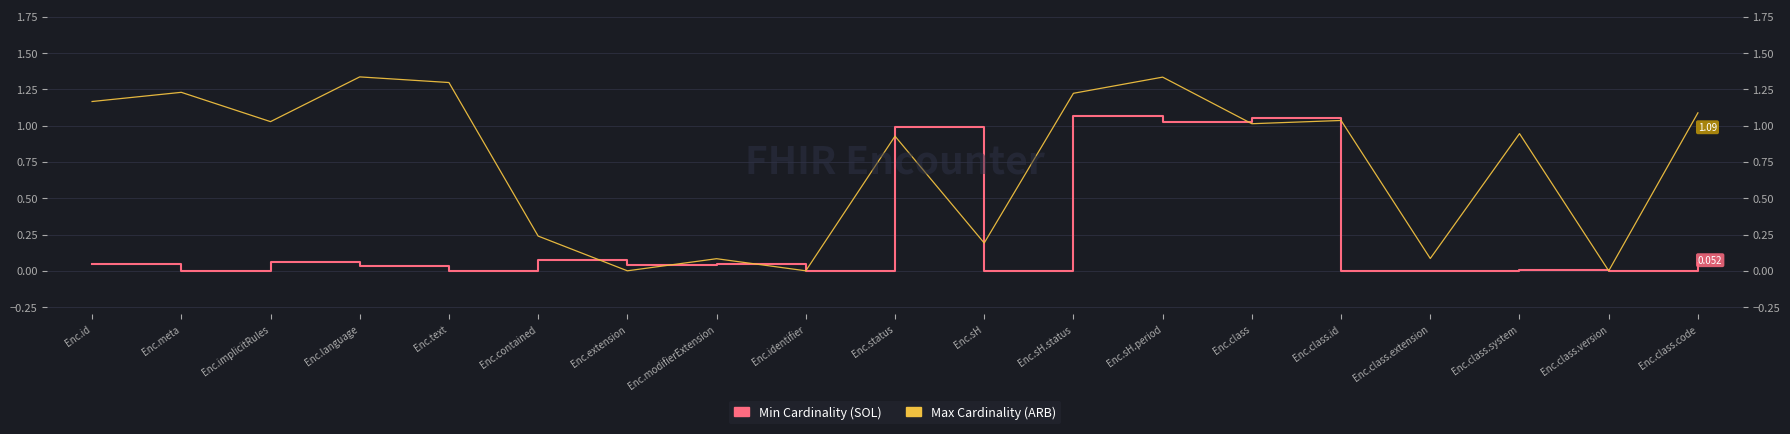

Reading right to left, what are all the values shown in this chart?

Min Cardinality (SOL): Enc.class.code=0.1	Enc.class.version=0.0	Enc.class.system=0.0	Enc.class.extension=0.0	Enc.class.id=0.0	Enc.class=1.1	Enc.sH.period=1.0	Enc.sH.status=1.1	Enc.sH=0.0	Enc.status=1.0	Enc.identifier=0.0	Enc.modifierExtension=0.0	Enc.extension=0.0	Enc.contained=0.1	Enc.text=0.0	Enc.language=0.0	Enc.implicitRules=0.1	Enc.meta=0.0	Enc.id=0.0
Max Cardinality (ARB): Enc.class.code=1.1	Enc.class.version=0.0	Enc.class.system=0.9	Enc.class.extension=0.1	Enc.class.id=1.0	Enc.class=1.0	Enc.sH.period=1.3	Enc.sH.status=1.2	Enc.sH=0.2	Enc.status=0.9	Enc.identifier=0.0	Enc.modifierExtension=0.1	Enc.extension=0.0	Enc.contained=0.2	Enc.text=1.3	Enc.language=1.3	Enc.implicitRules=1.0	Enc.meta=1.2	Enc.id=1.2